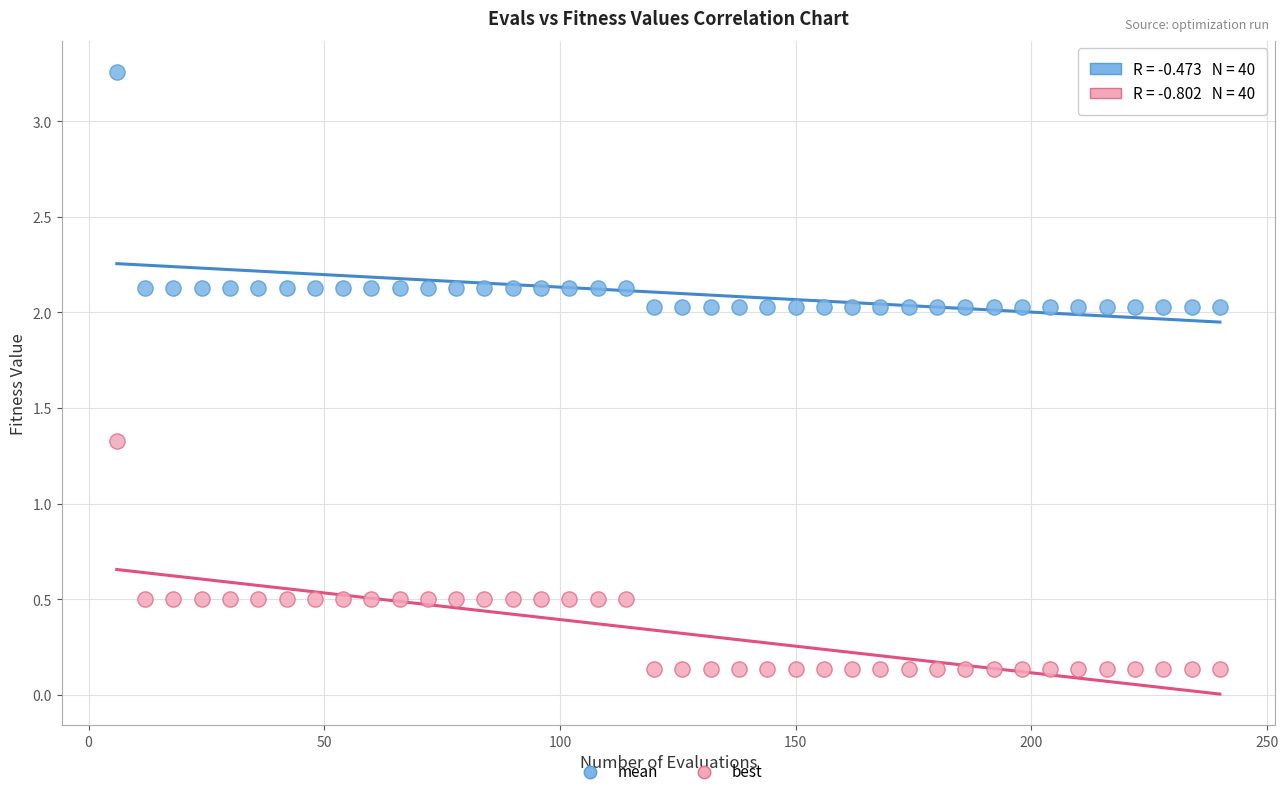

Across all data points, what is the range of Y values (max minus min)?

3.1